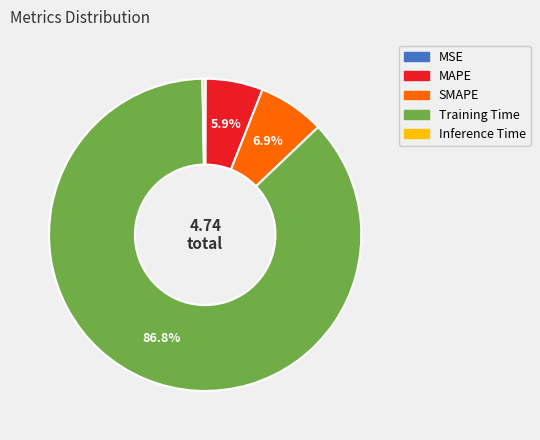

Is the sum of Inference Time and MAPE greater than half?

No